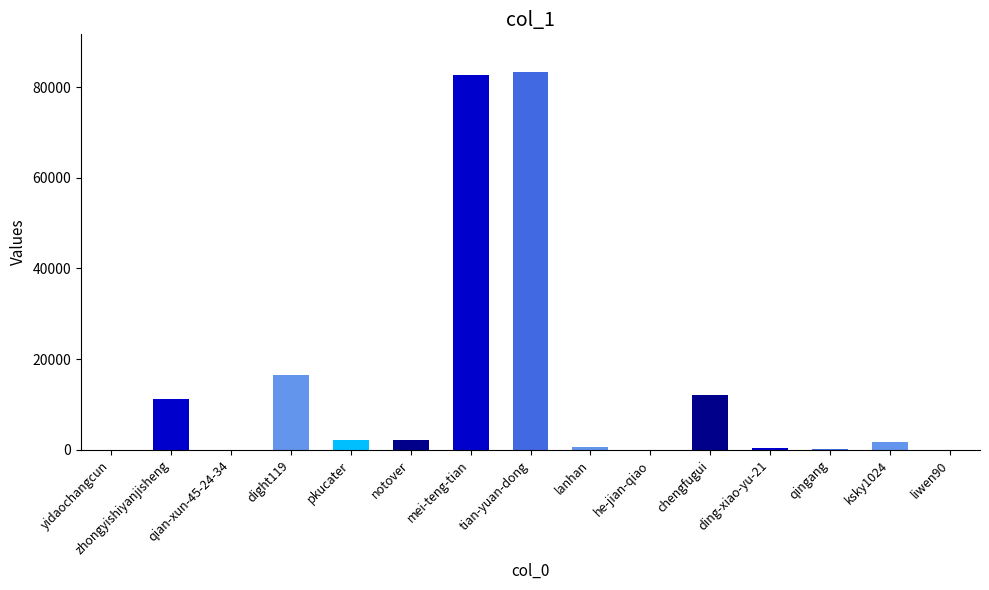

What is the maximum value shown in the chart?

83294